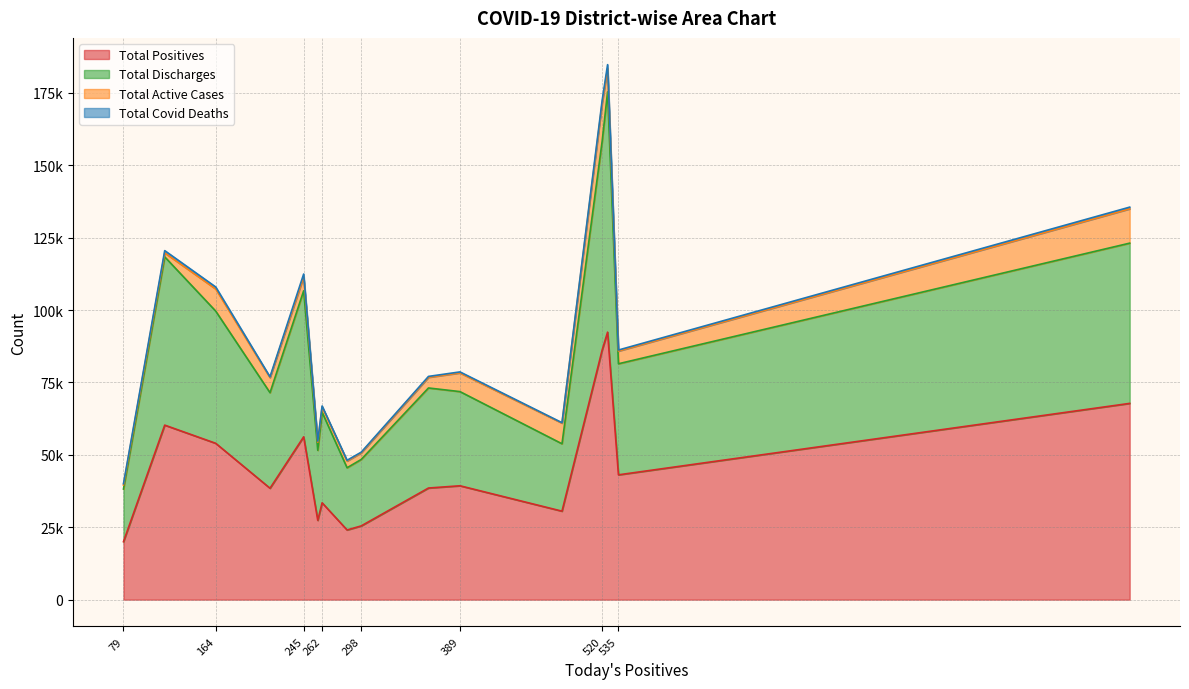

True or false: Total Active Cases and Total Discharges cross at least once.

False